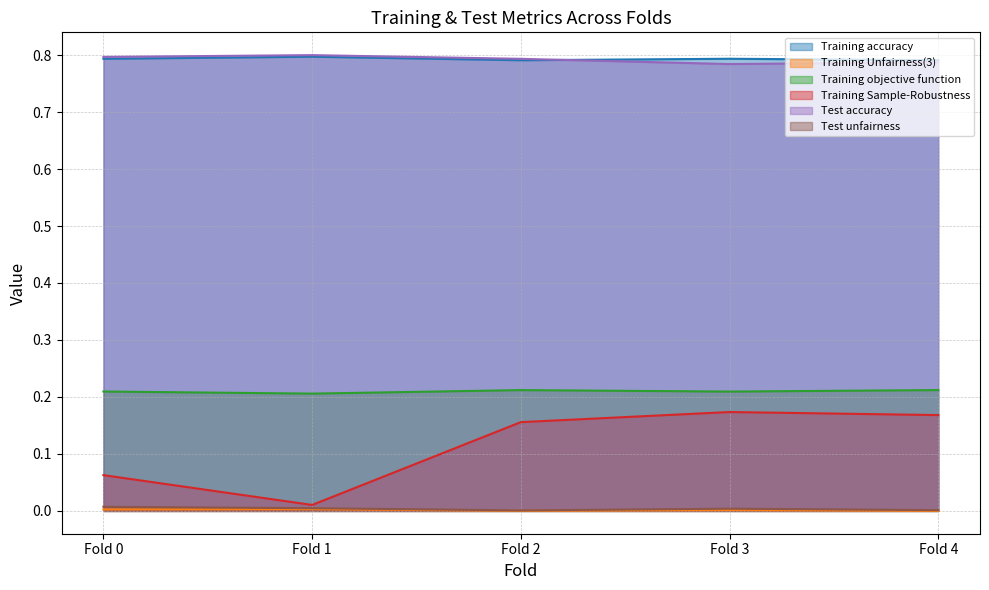

Reading left to right, extract all data points from this chart.

Training accuracy: 0.8	0.8	0.8	0.8	0.8
Training Unfairness(3): 0.0	0.0	0.0	0.0	0.0
Training objective function: 0.2	0.2	0.2	0.2	0.2
Training Sample-Robustness: 0.1	0.0	0.2	0.2	0.2
Test accuracy: 0.8	0.8	0.8	0.8	0.8
Test unfairness: 0.0	0.0	0.0	0.0	0.0